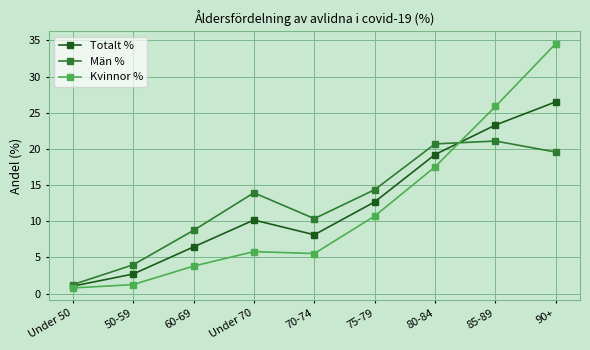

Which series has the largest range (max minus min)?

Kvinnor %